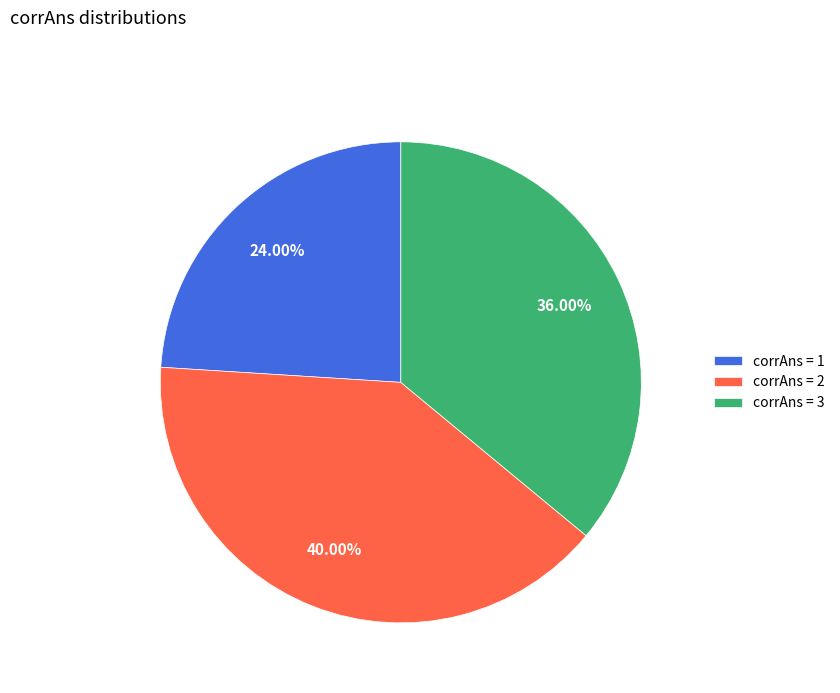

Between corrAns = 2 and corrAns = 3, which is larger?

corrAns = 2